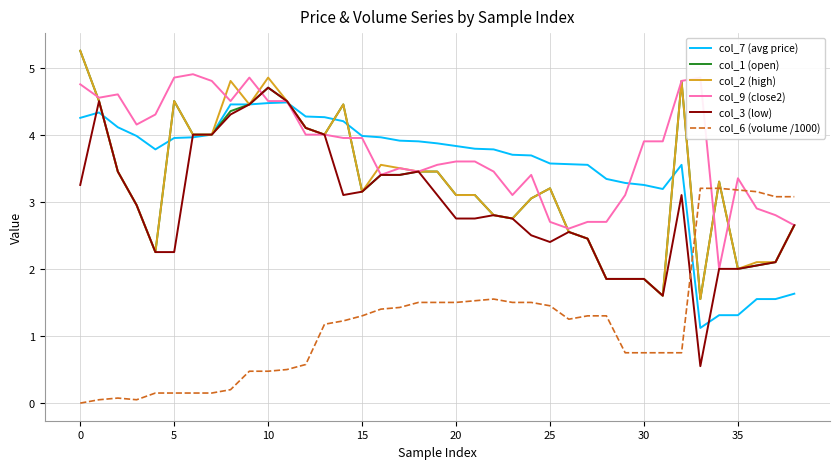

What are all the series names shown in the legend?

col_7 (avg price), col_1 (open), col_2 (high), col_9 (close2), col_3 (low), col_6 (volume /1000)